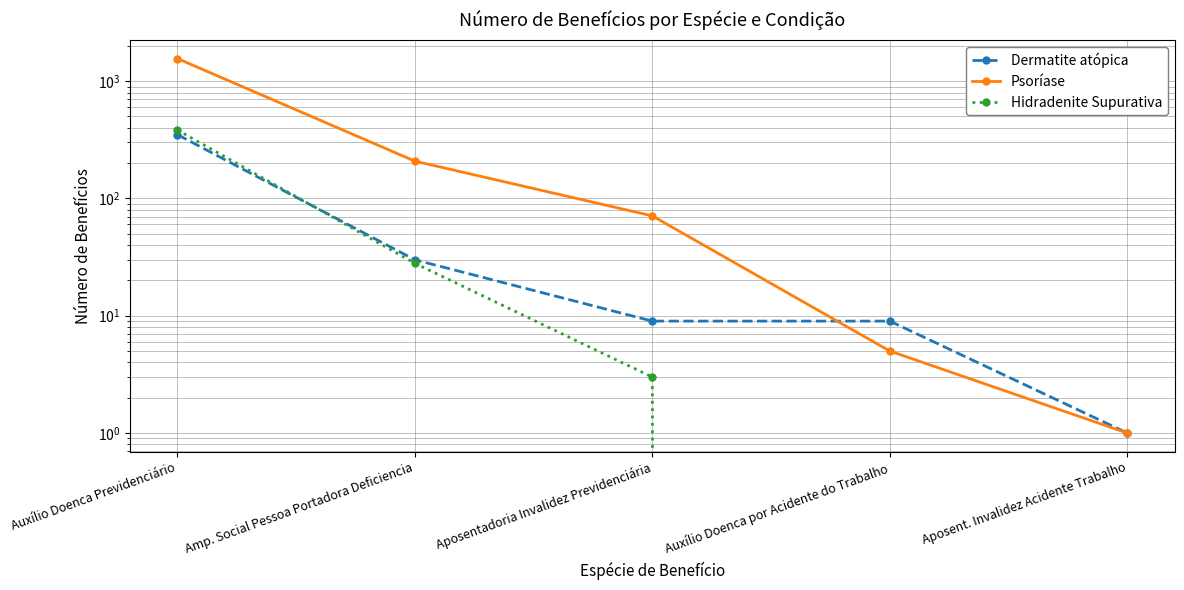

True or false: Hidradenite Supurativa and Psoríase intersect in this chart.

False